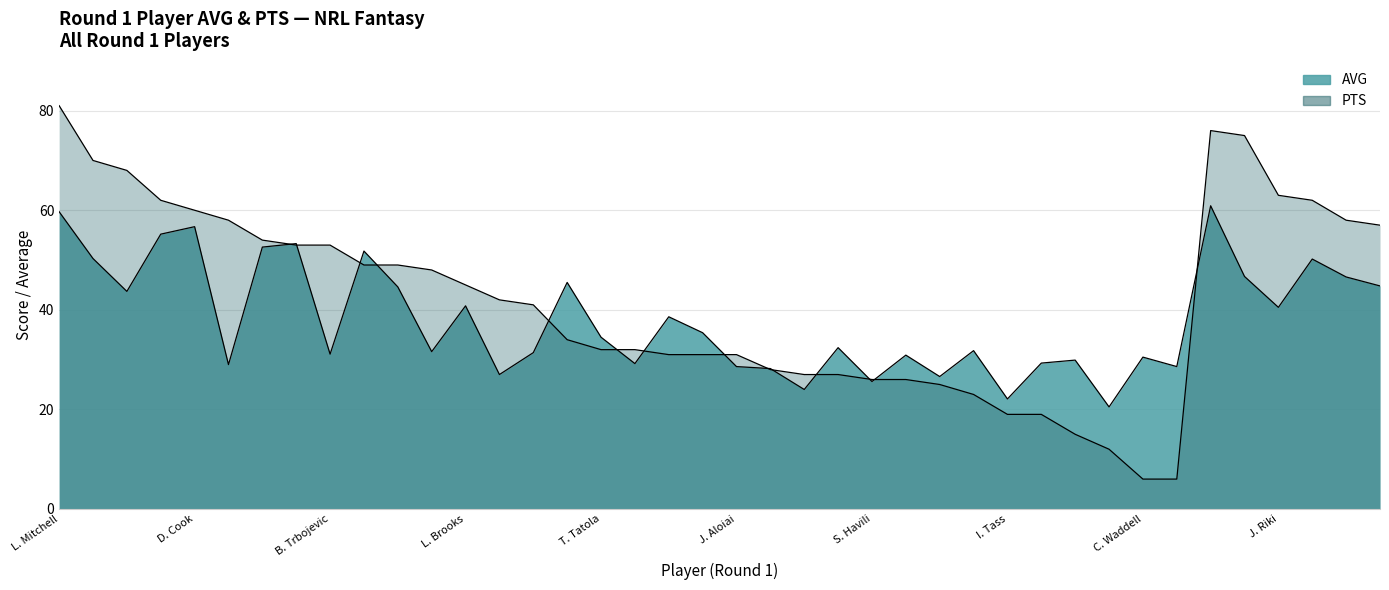

True or false: there are more than 1 points higher than both neighbors.

True